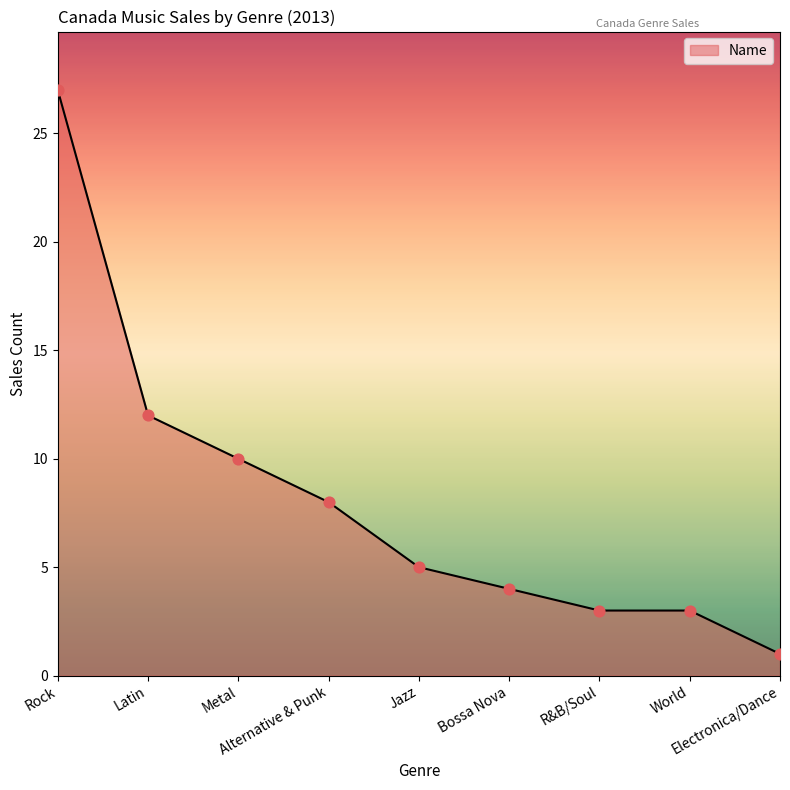

Approximately how many times larger is the value at Electronica/Dance compared to Latin?

0.1